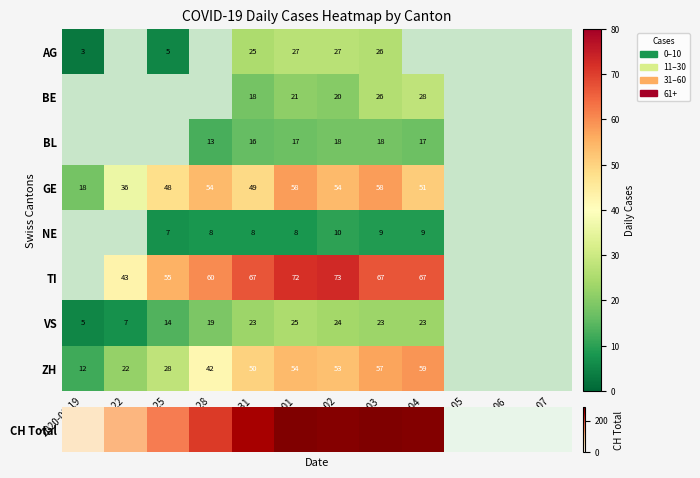

What is the total value across all series at 2020-03-31?

256